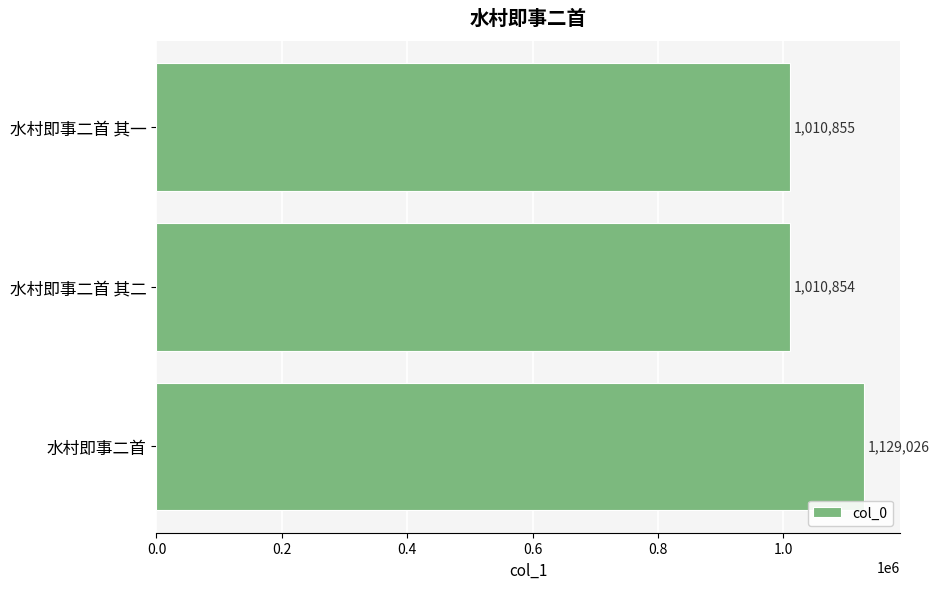

What is the maximum value shown in the chart?

1129026